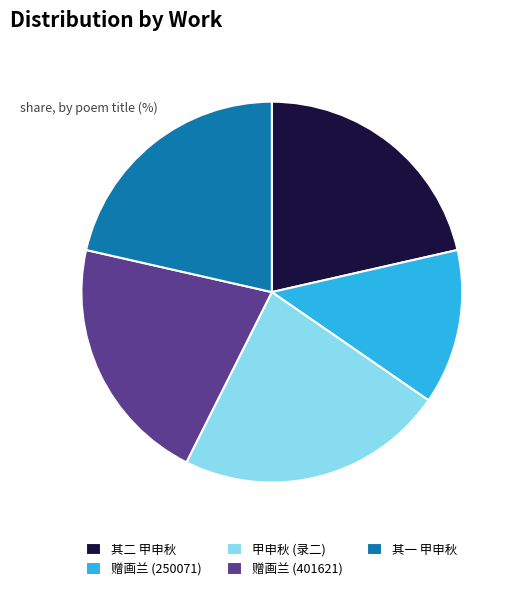

What is the smallest slice in the pie chart?

赠画兰 (250071)